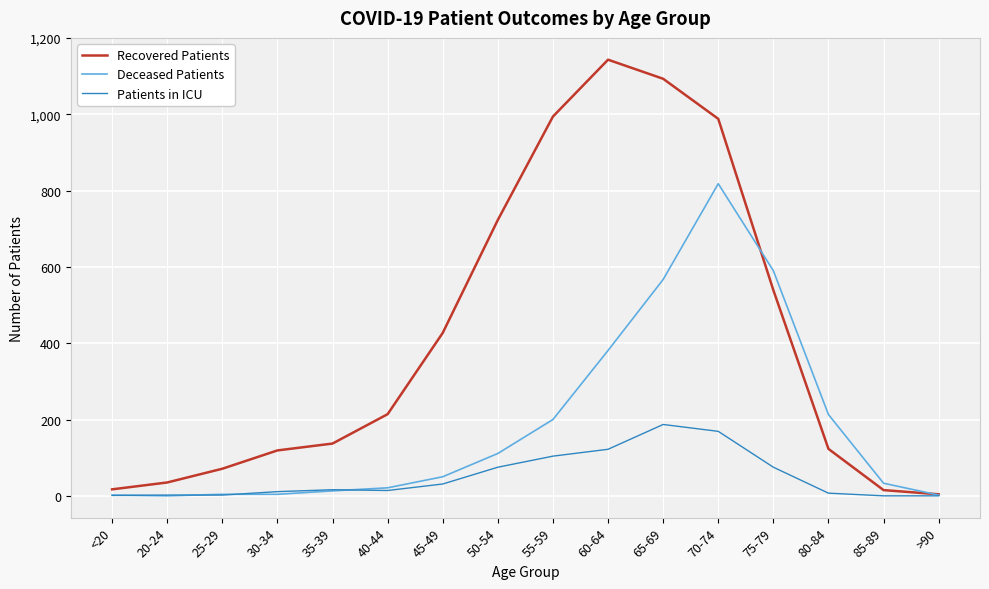

Is the value of Recovered Patients at 25-29 greater than the value of Deceased Patients at 50-54?

No